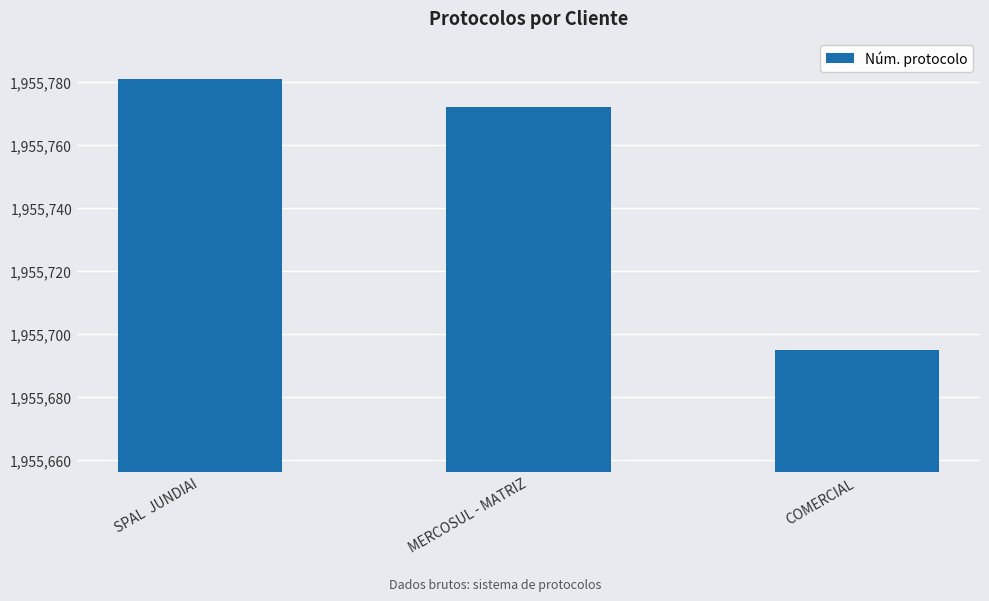

Reading left to right, what are all the values shown in this chart?

1955781	1955772	1955695